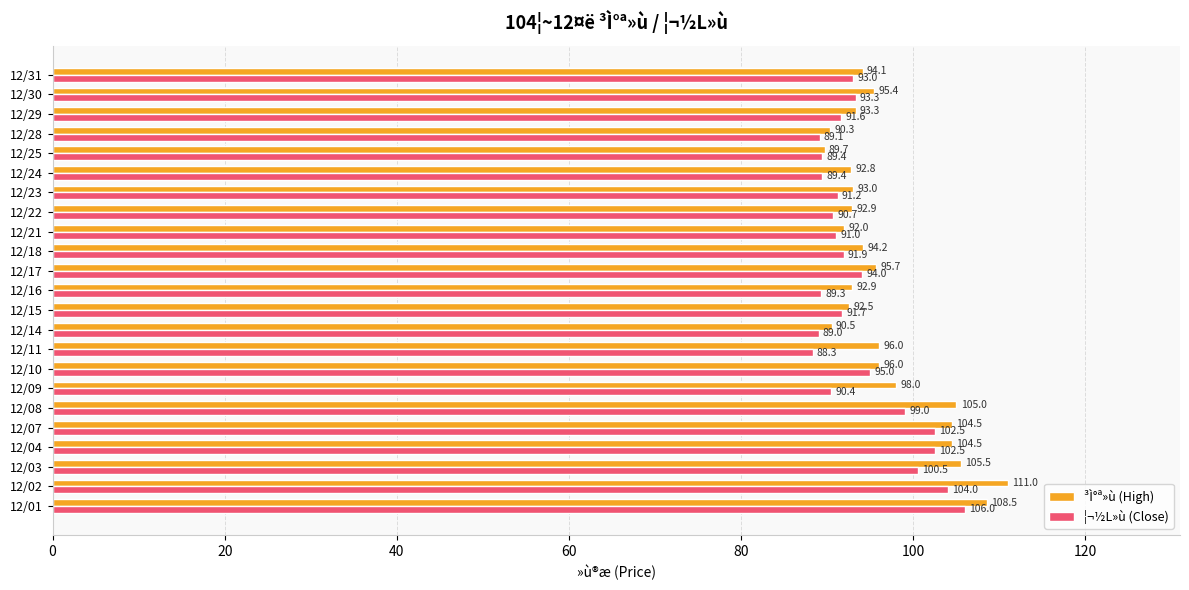

Rank the series by their maximum value, from highest to lowest.

³Ì°ª»ù (High), ¦¬½L»ù (Close)